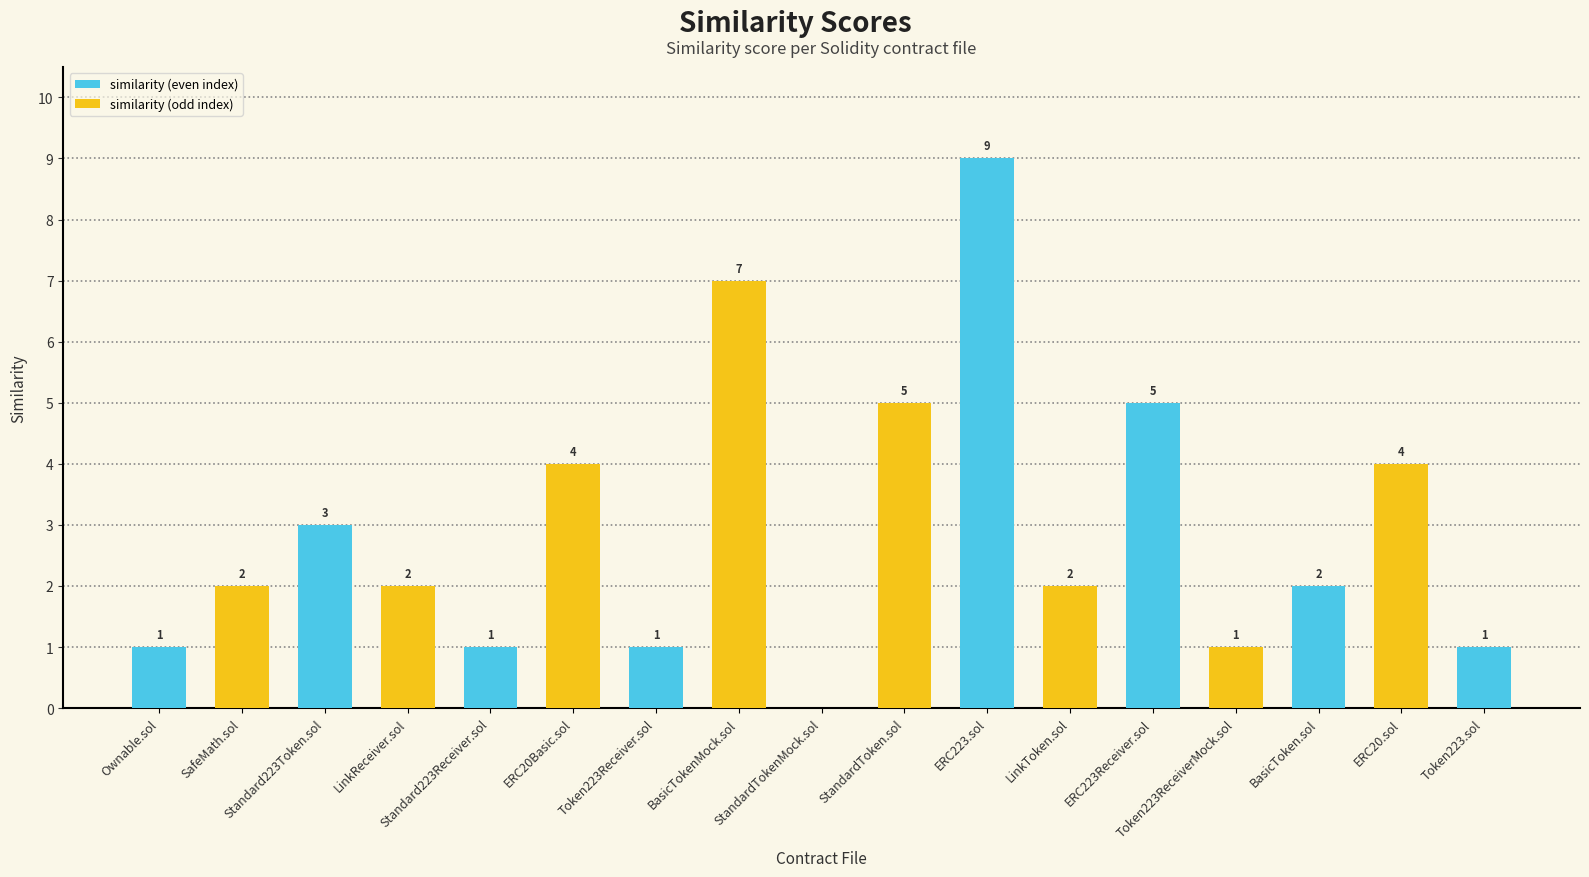

Which has a higher value, BasicToken.sol or ERC223Receiver.sol?

ERC223Receiver.sol